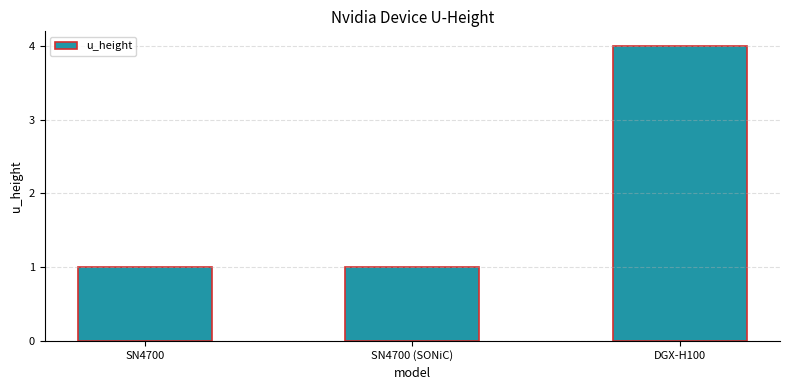

Approximately how many times larger is the value at SN4700 (SONiC) compared to SN4700?

1.0